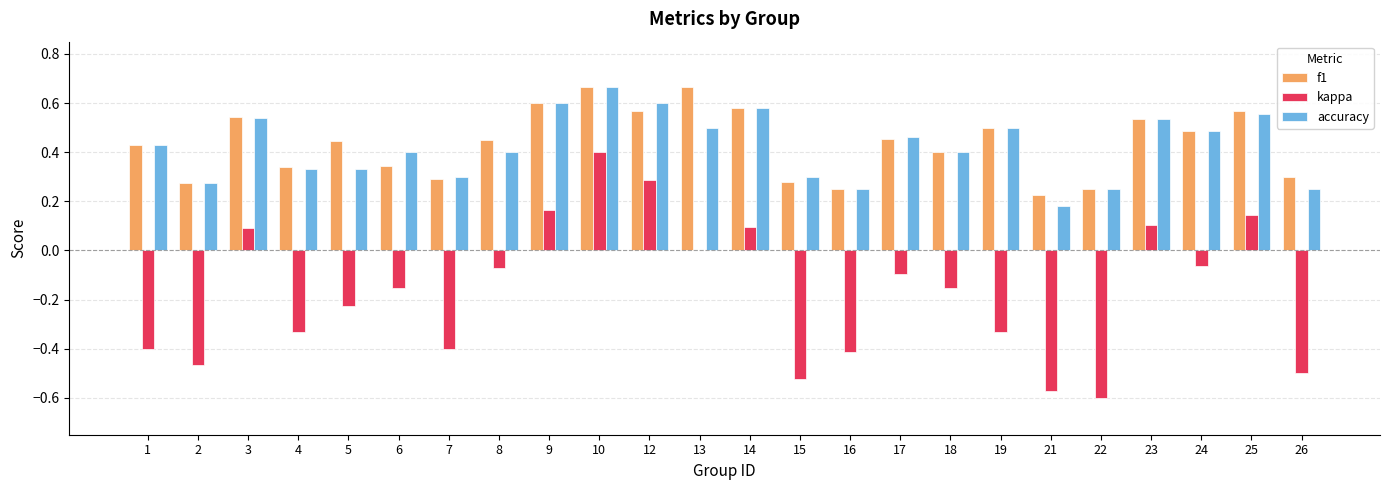

Is the value of kappa at 8 greater than the value of accuracy at 9?

No